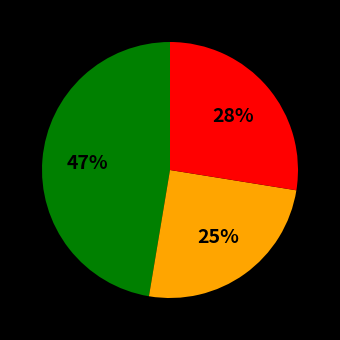

To the nearest percent, what is the difference between the largest and smallest slice percentages?

22%